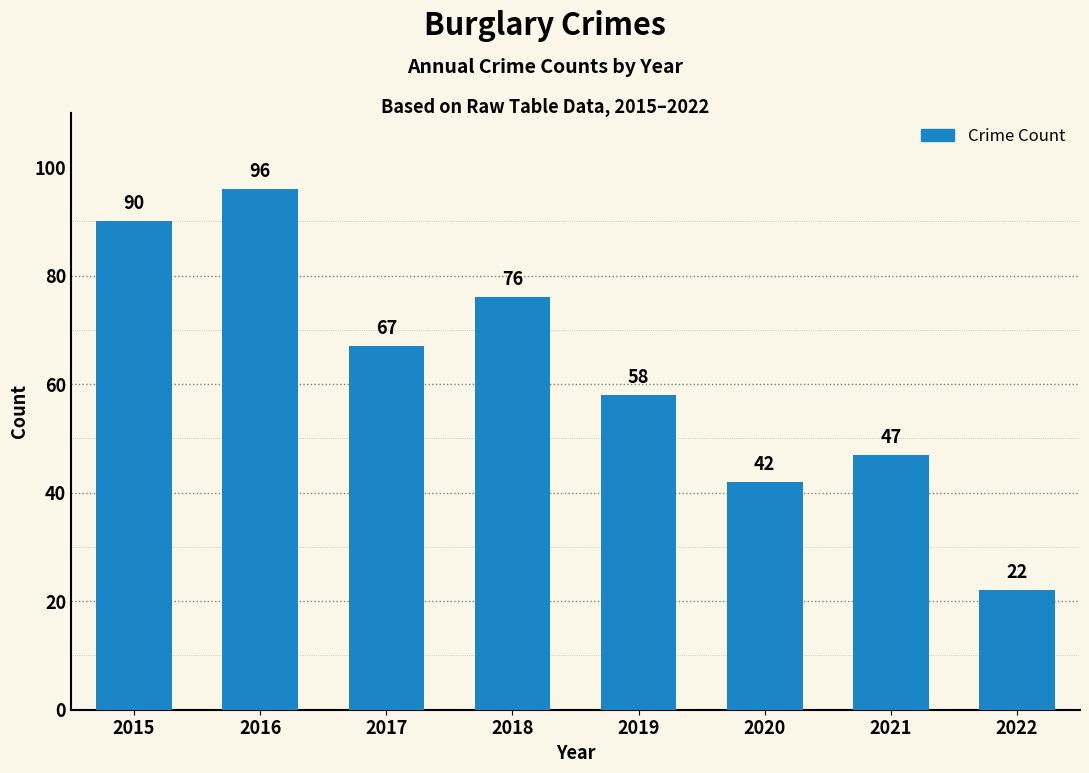

What is the approximate value at 2016, to the nearest 5?

95